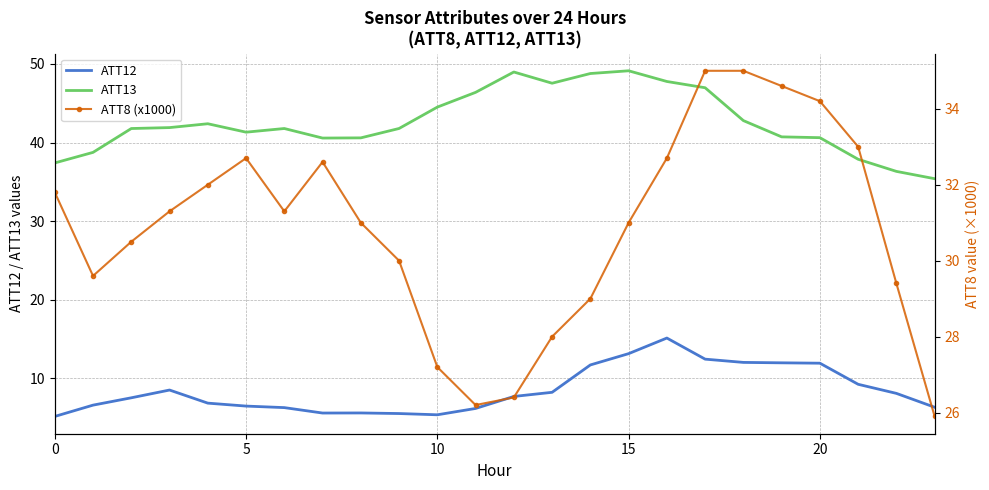

Which label corresponds to the largest value in the chart?

15